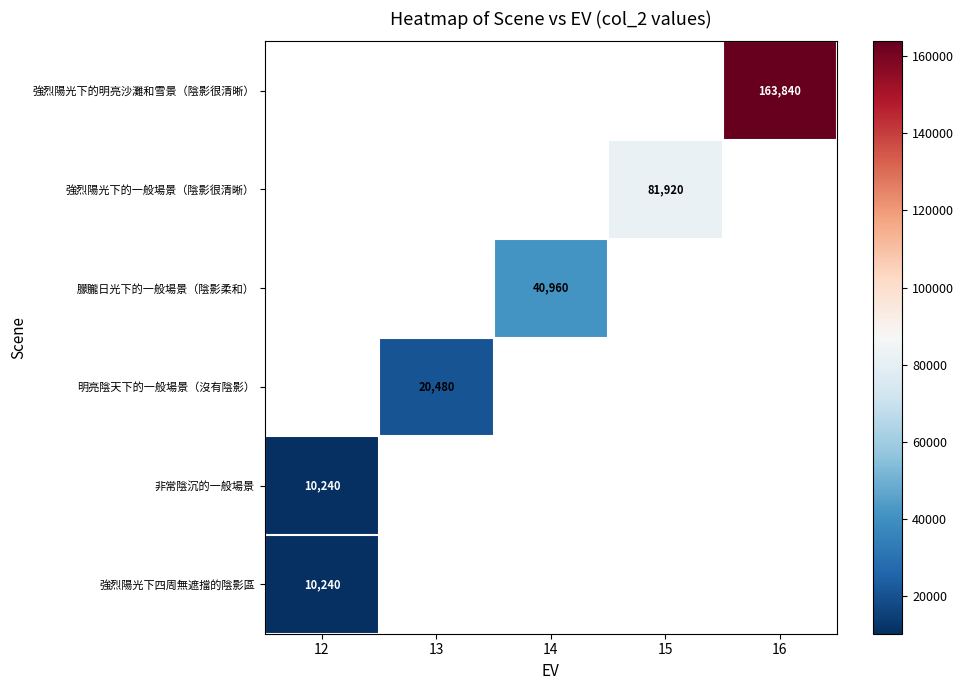

Which label corresponds to the smallest value in the chart?

12